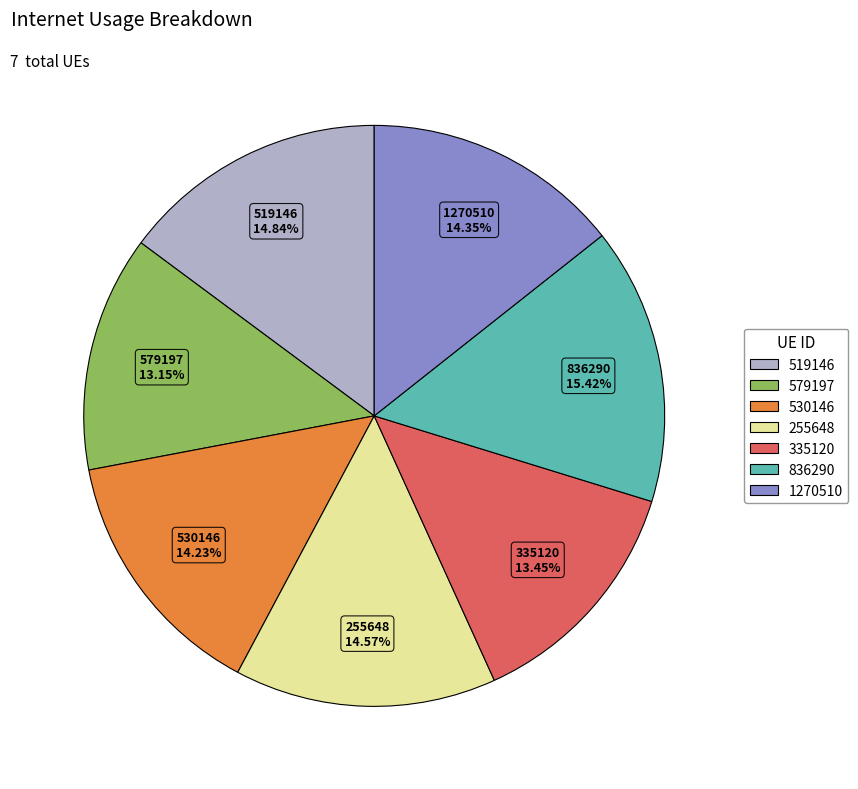

How many slices are in this pie chart?

7